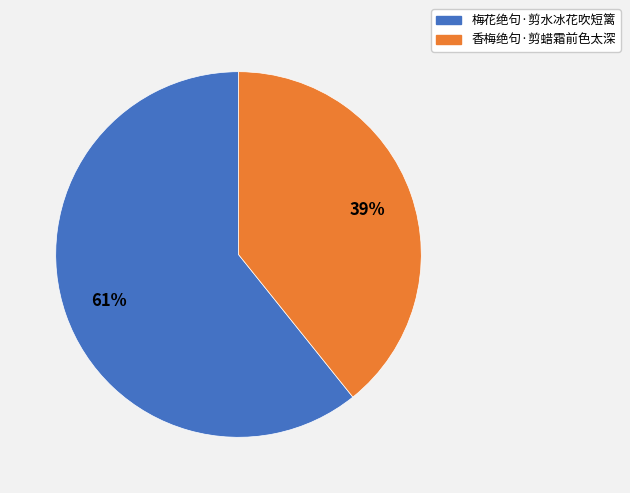

What is the ratio of the value at 香梅绝句·剪蜡霜前色太深 to the value at 梅花绝句·剪水冰花吹短篱?

0.6